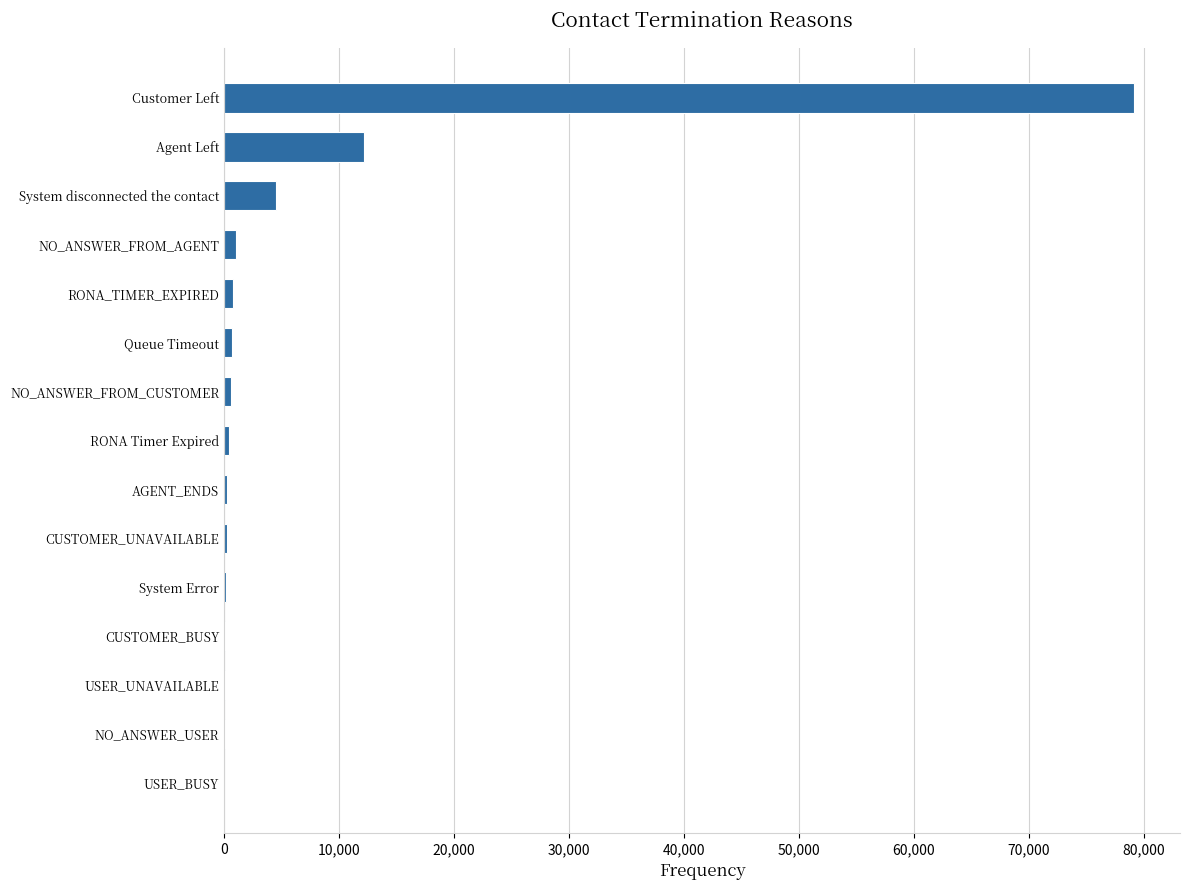

Where is the data nearest to the value 39612?

Agent Left